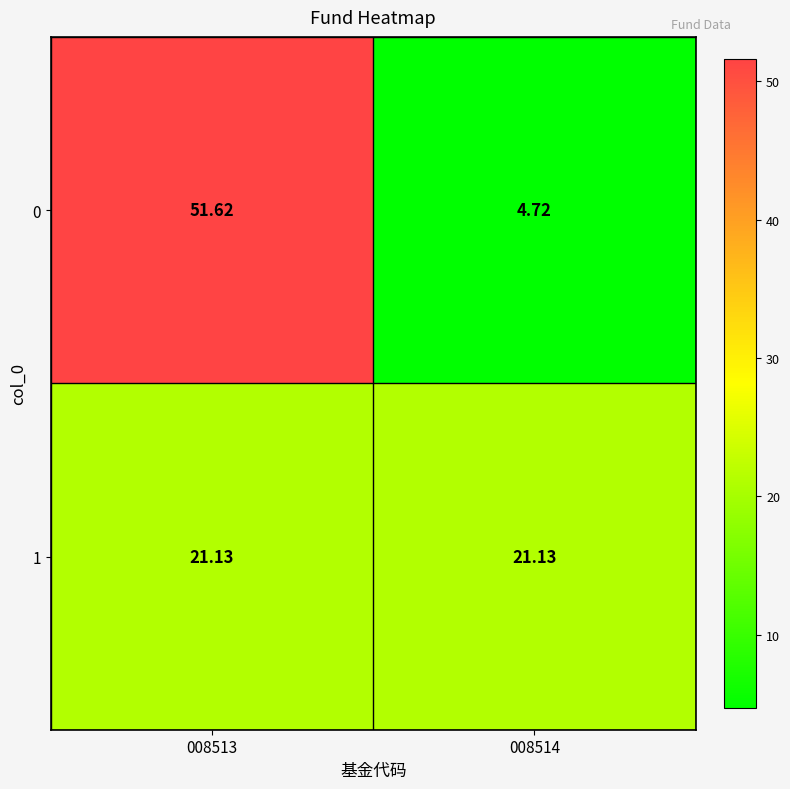

At 008514, list the series in order from smallest to largest.

0, 1